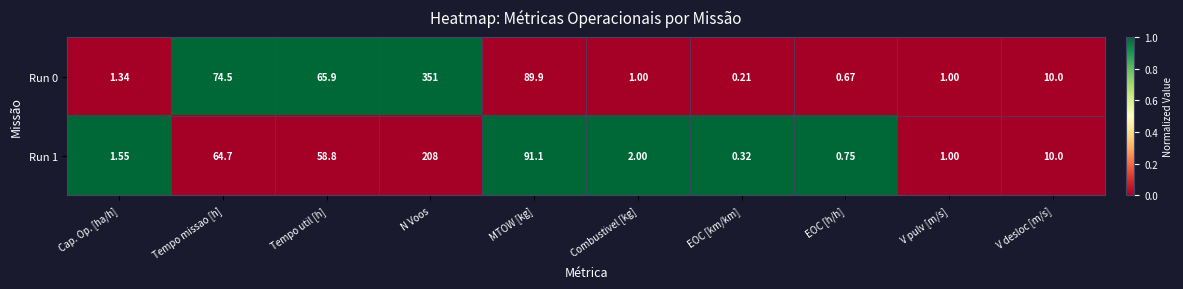

At which label is Run 1 closest to 104?

MTOW [kg]